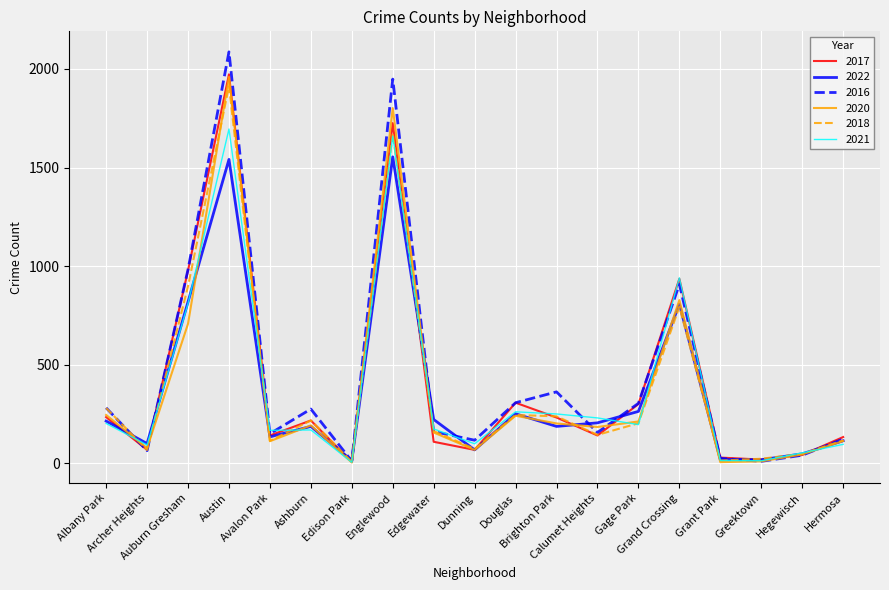

What position from the right is Albany Park?

19